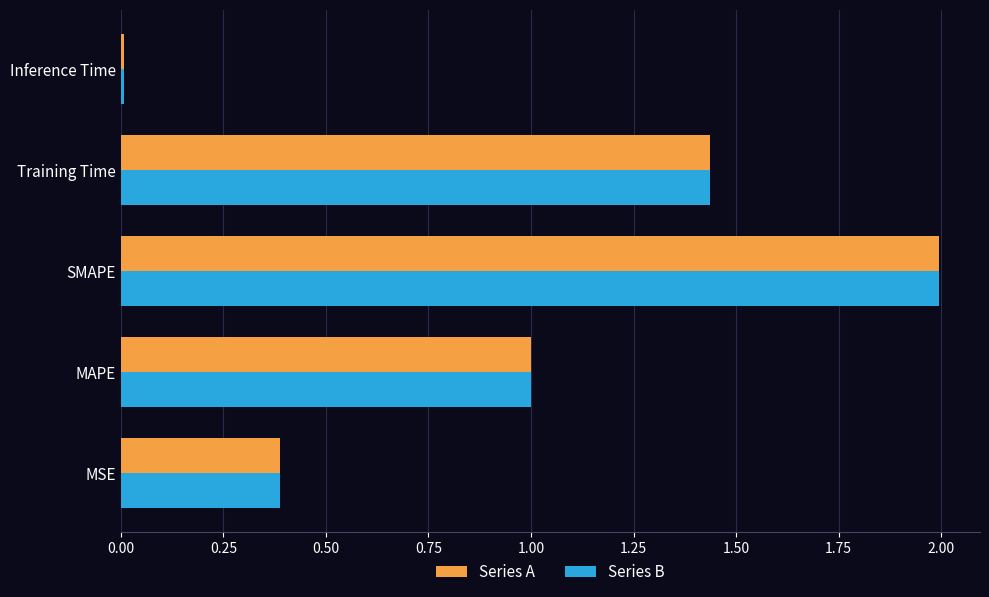

What is the total value across all series at Training Time?

2.9